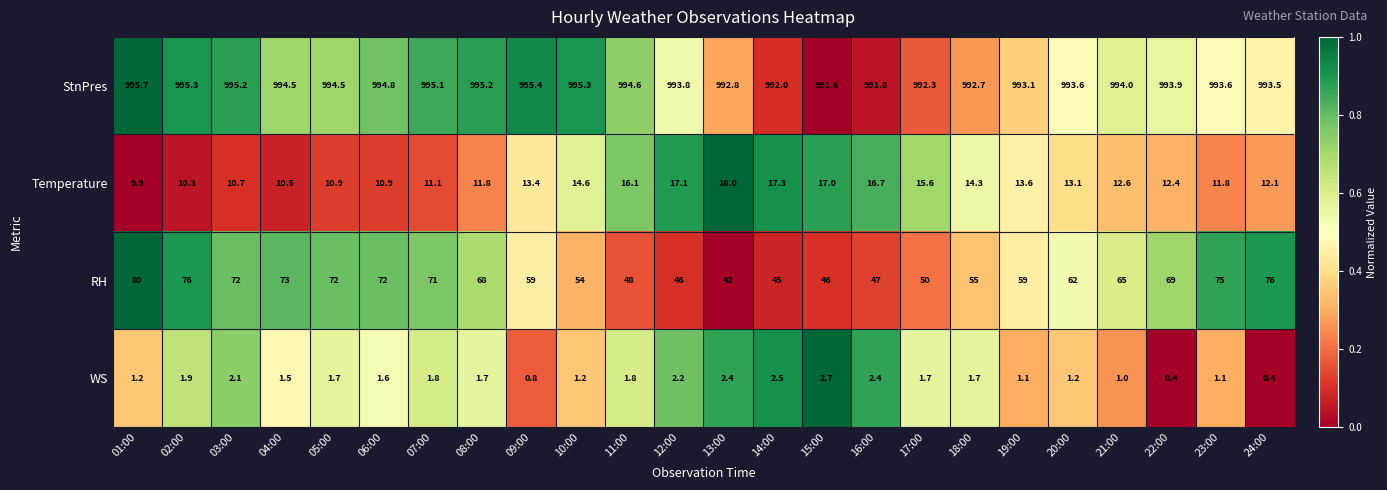

List the series in order of their peak value, highest first.

StnPres, RH, Temperature, WS